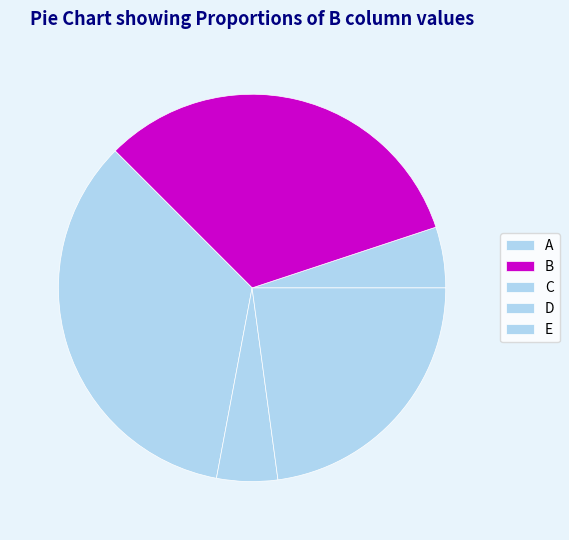

Which category has the biggest portion of the pie?

C